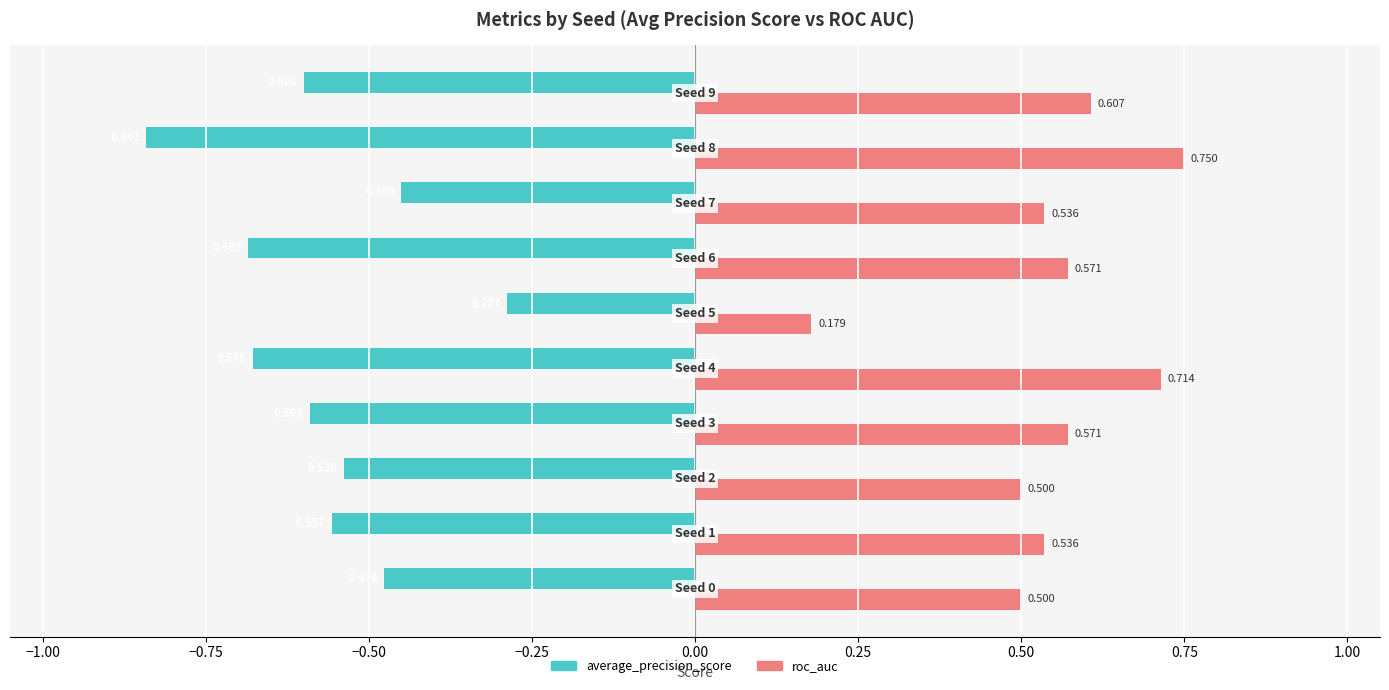

Which series has the largest total across all categories?

roc_auc